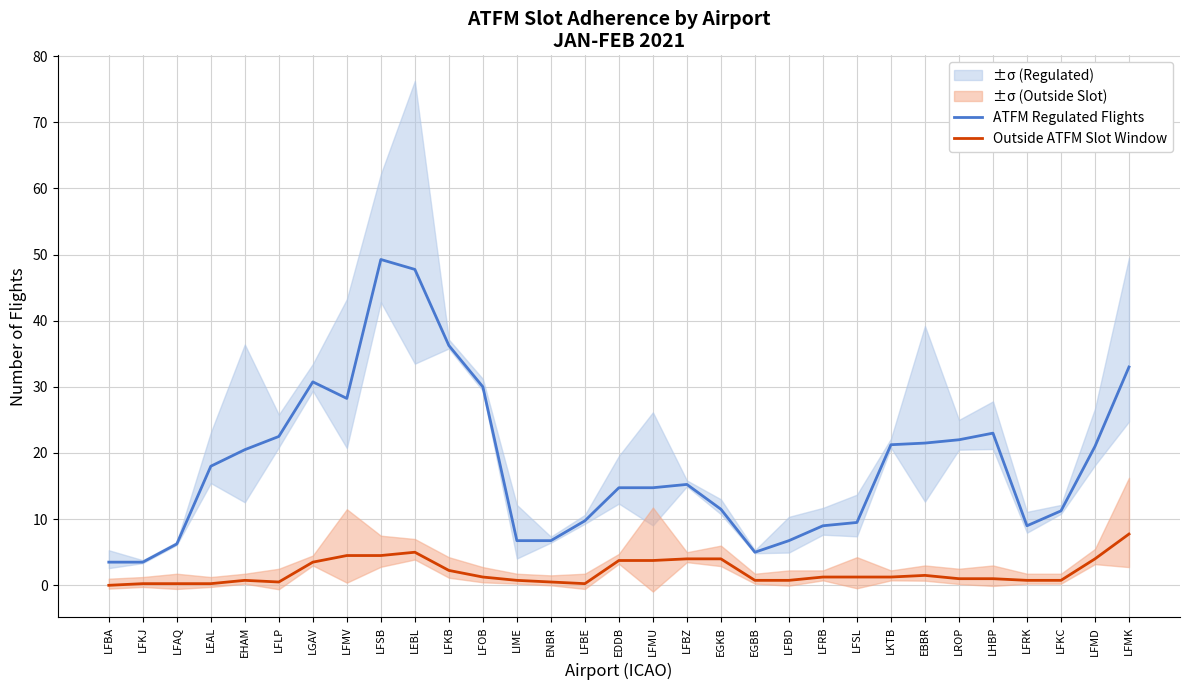

Where is Outside ATFM Slot Window nearest to the value 3?

LGAV